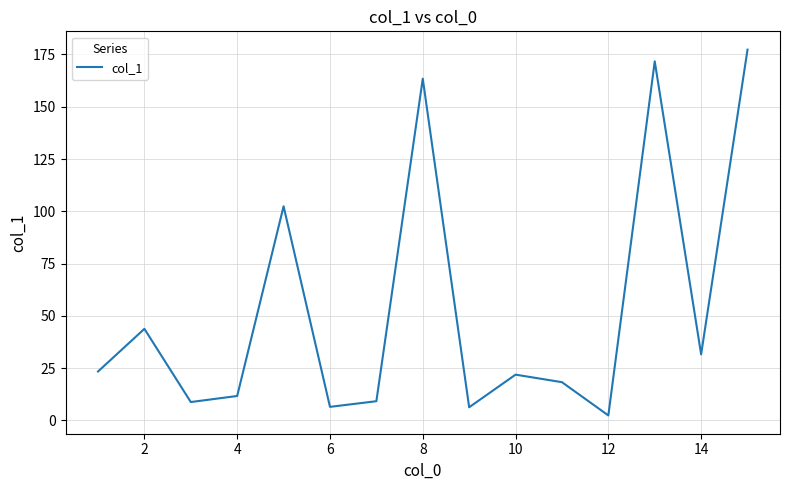

What is the difference between the maximum and minimum values?

174.9